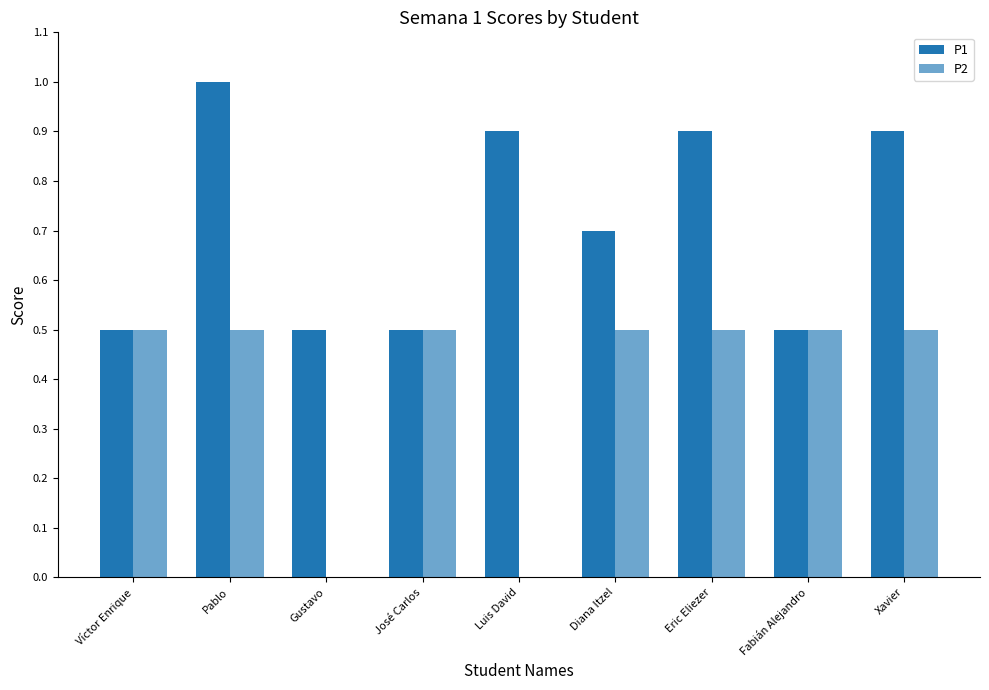

The P2 series shows 0.1 at José Carlos. True or false?

False